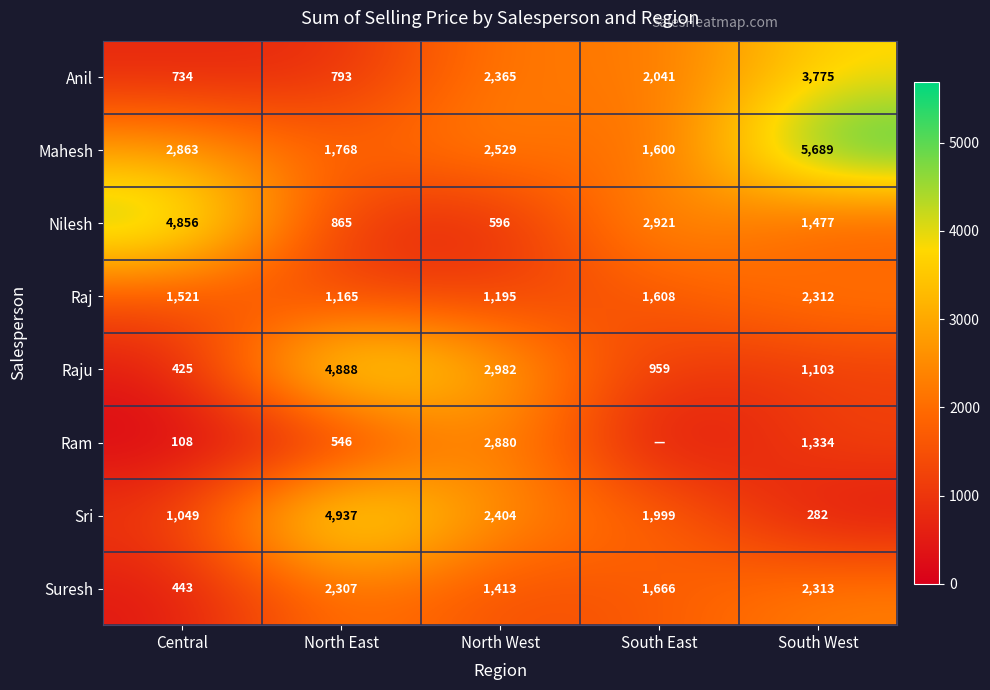

What is the average value of the Suresh series?

1628